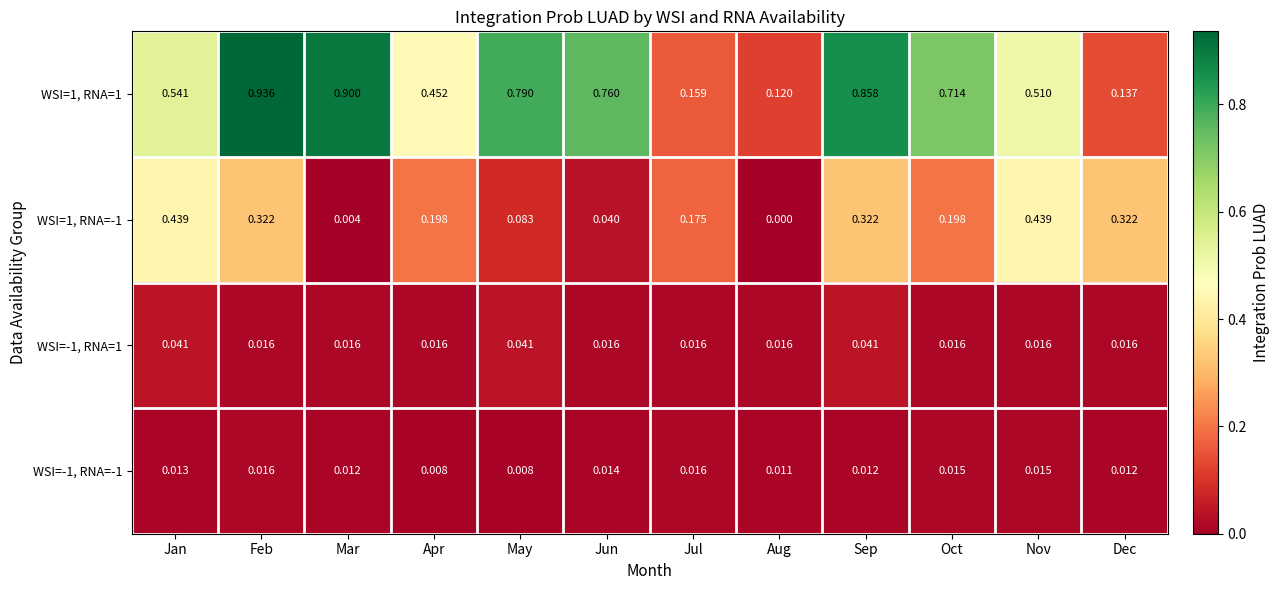

Is the value of WSI=-1, RNA=1 at Nov greater than the value of WSI=-1, RNA=-1 at Jan?

Yes